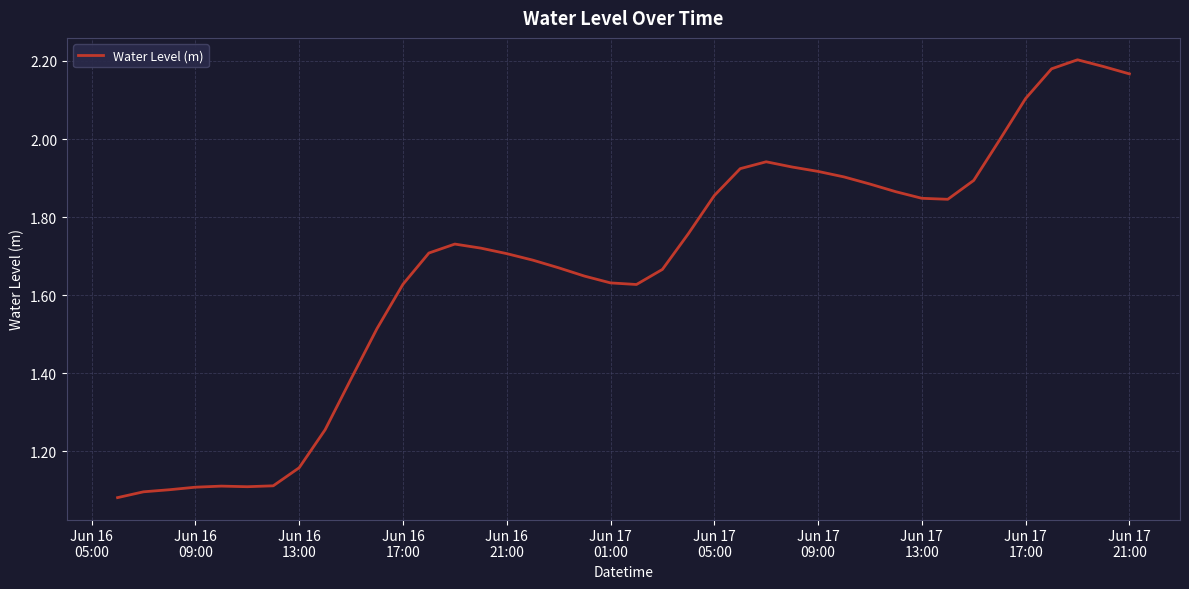

How many lines are shown in the chart?

1